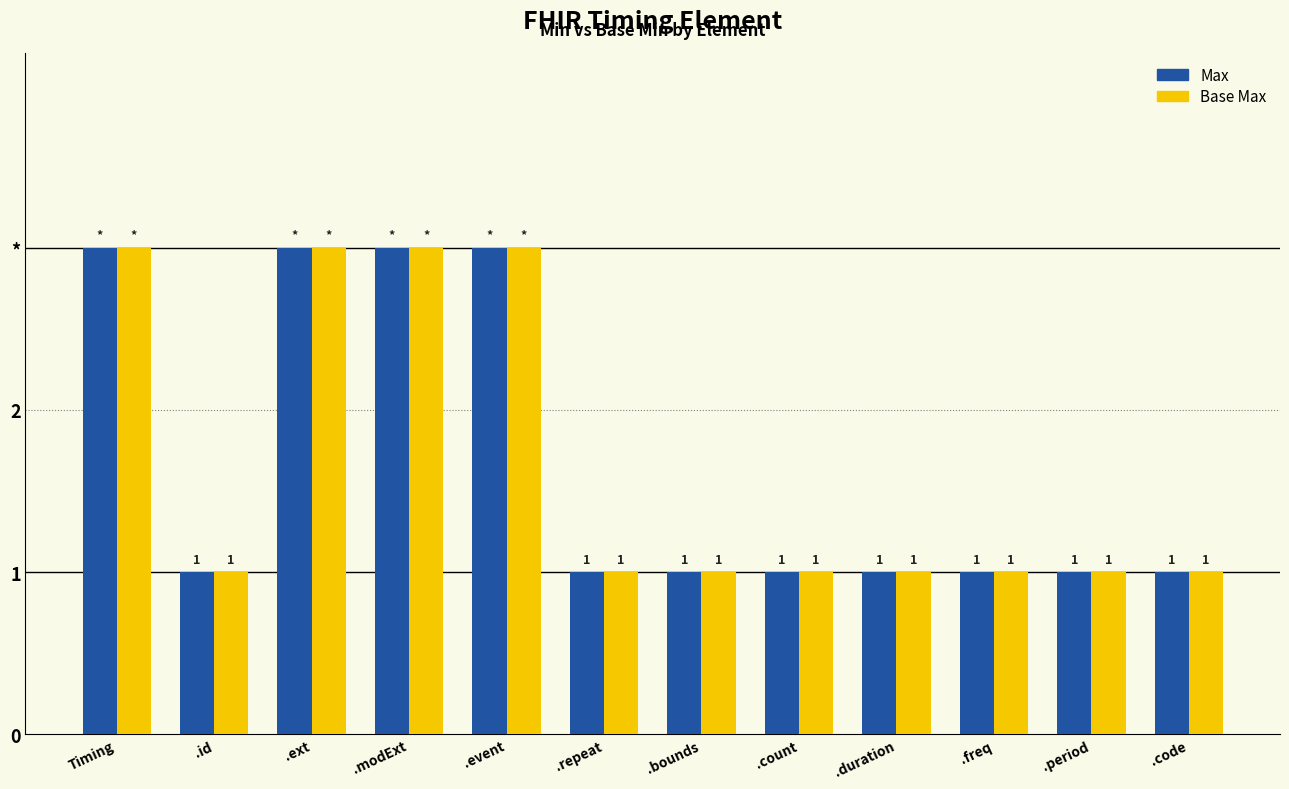

Does the chart contain any negative values?

No